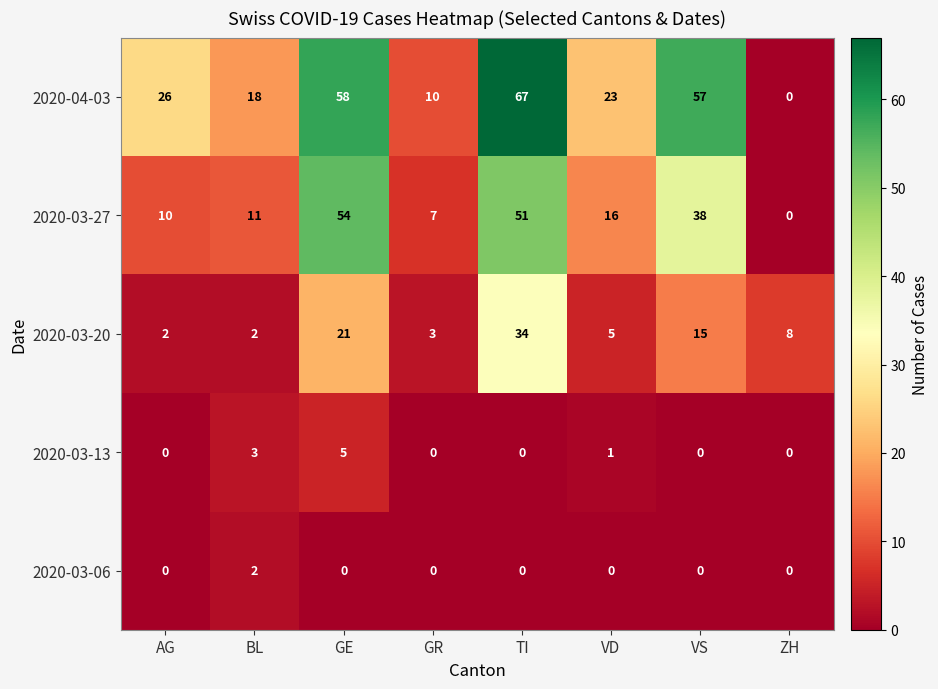

Count the number of categories in the chart.

8